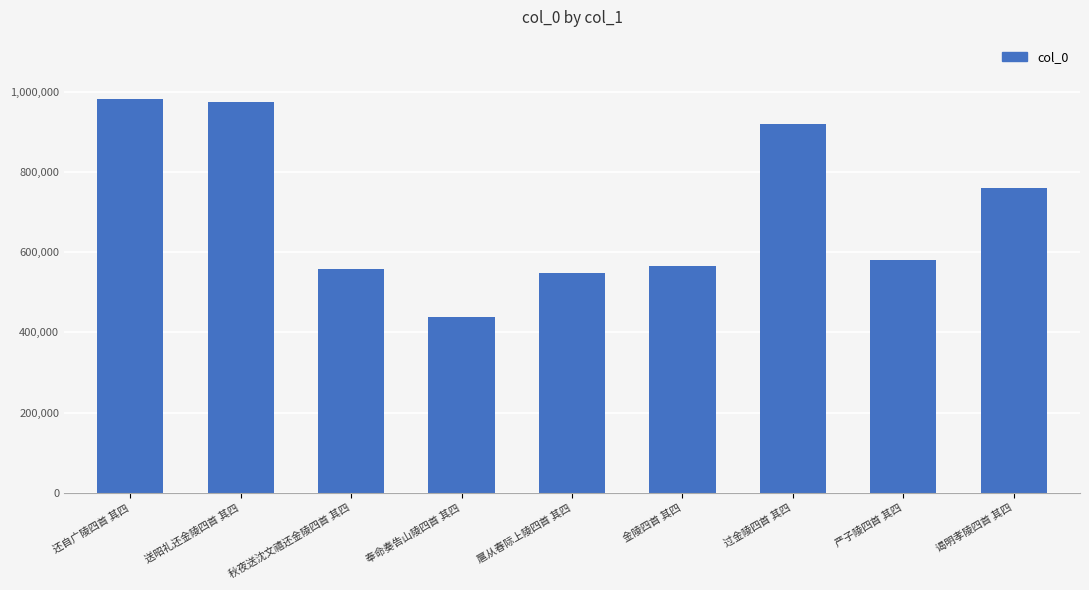

True or false: the data shows 437412 at 奉命奏告山陵四首 其四.

True